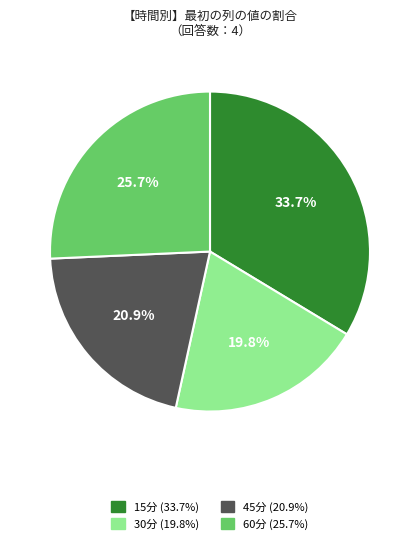

Between 15分 and 30分, which is larger?

15分